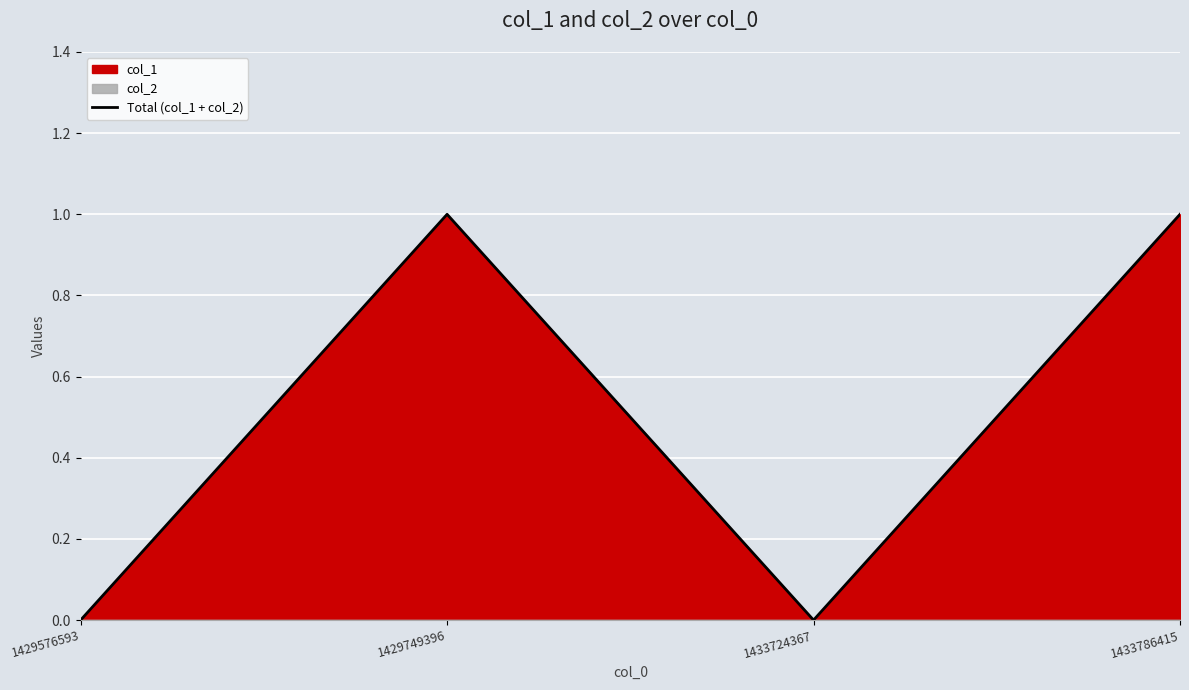

Rank the categories by value from highest to lowest.

1429749396, 1433786415, 1429576593, 1433724367